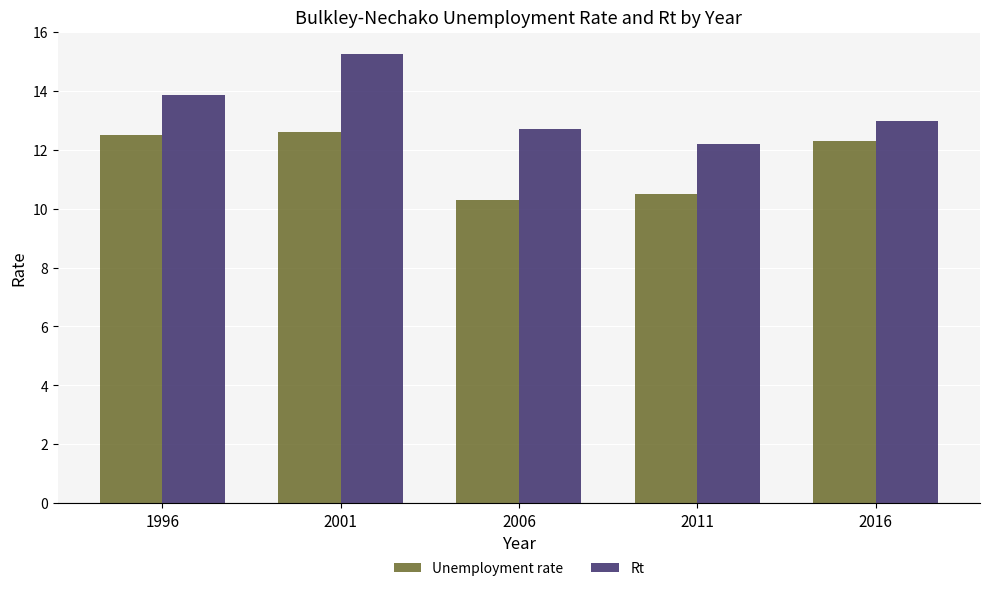

True or false: Rt has a value of 8.3 at 2016.

False